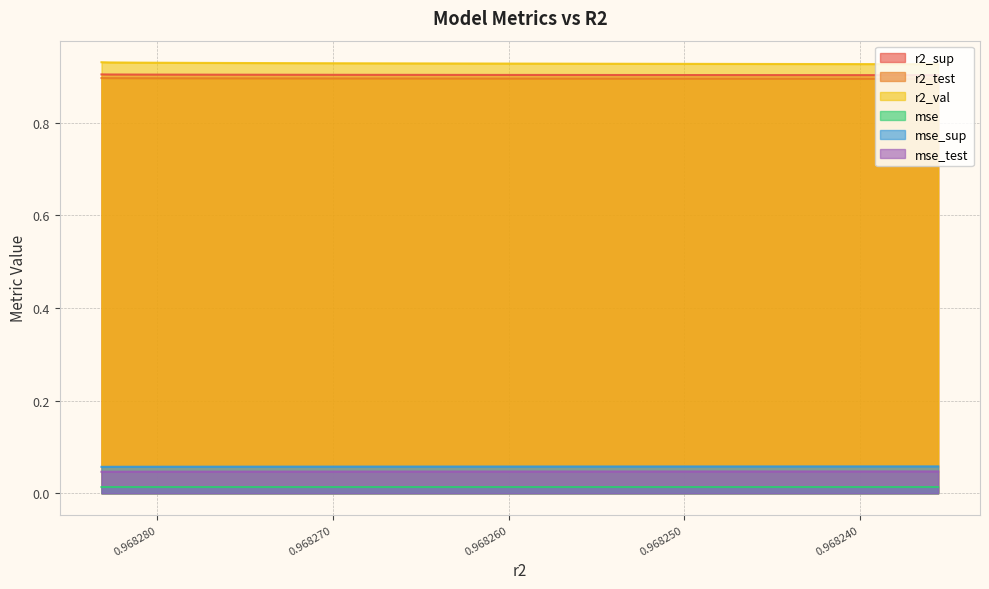

How many lines are shown in the chart?

6